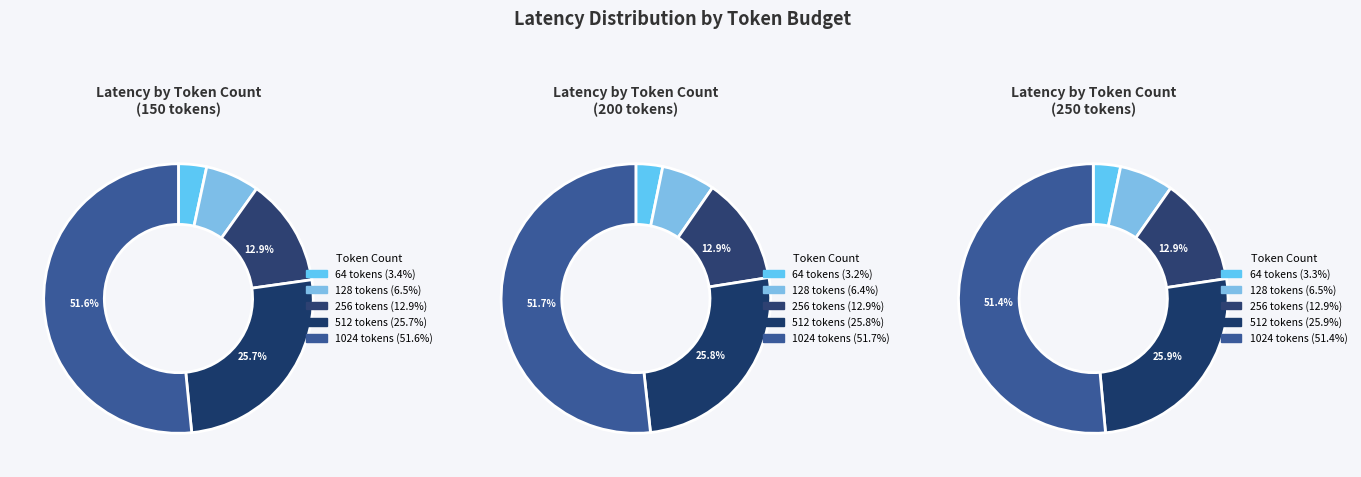

Is it true that 256 tokens is 13% of the pie?

True